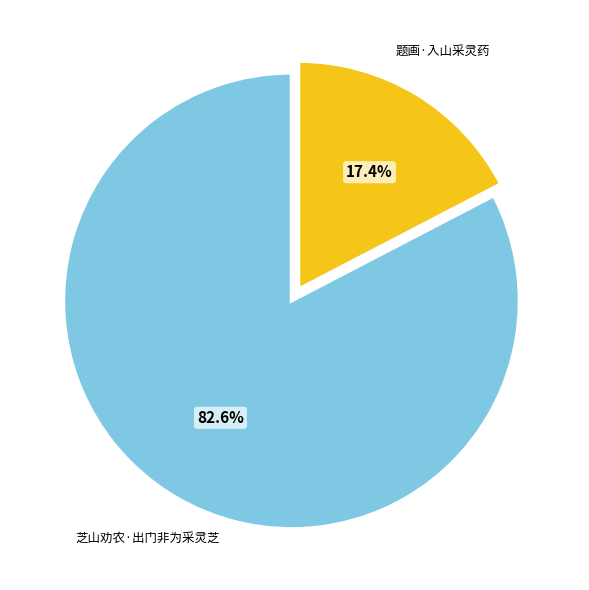

What percentage do 芝山劝农·出门非为采灵芝 and 题画·入山采灵药 together represent?

100.0%